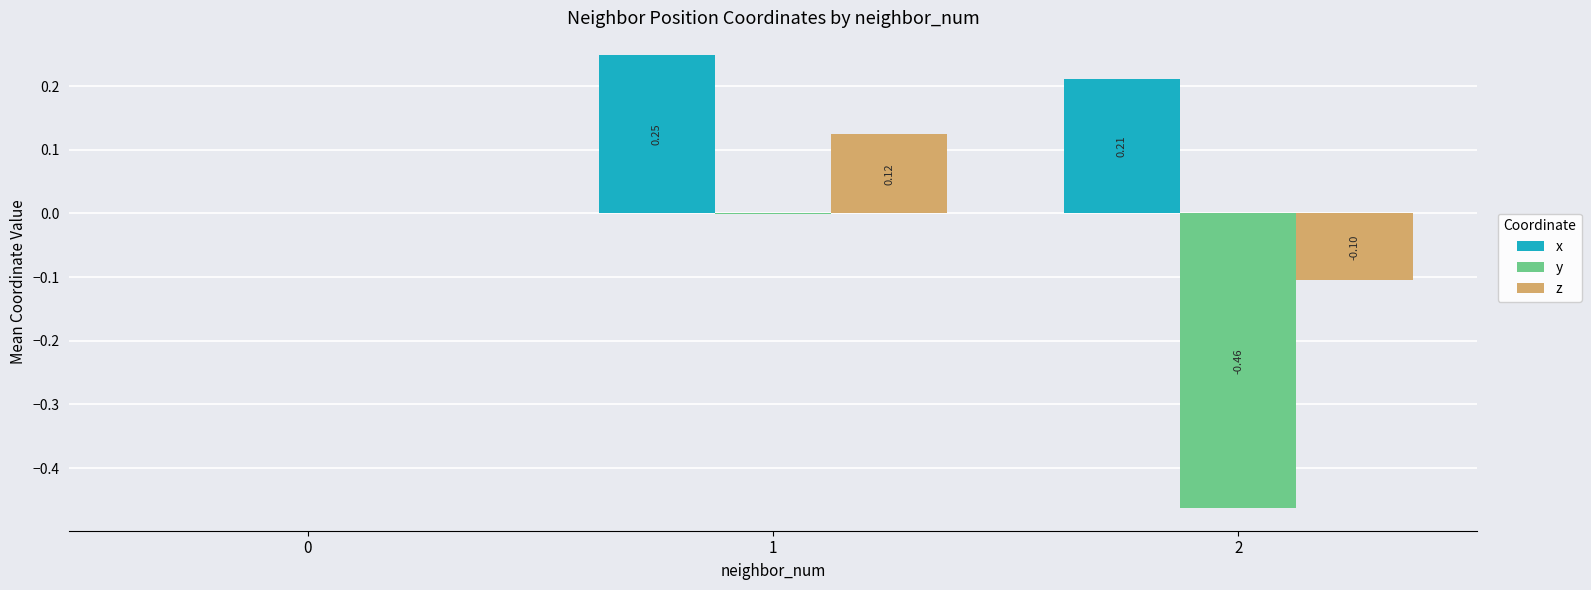

What is the sum of all x values?

0.5